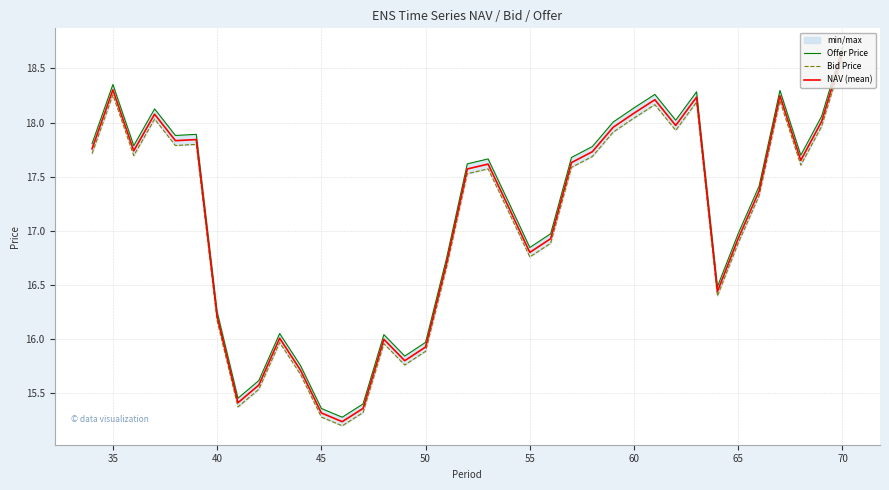

True or false: NAV (mean) has a value of 4.3 at 60.

False